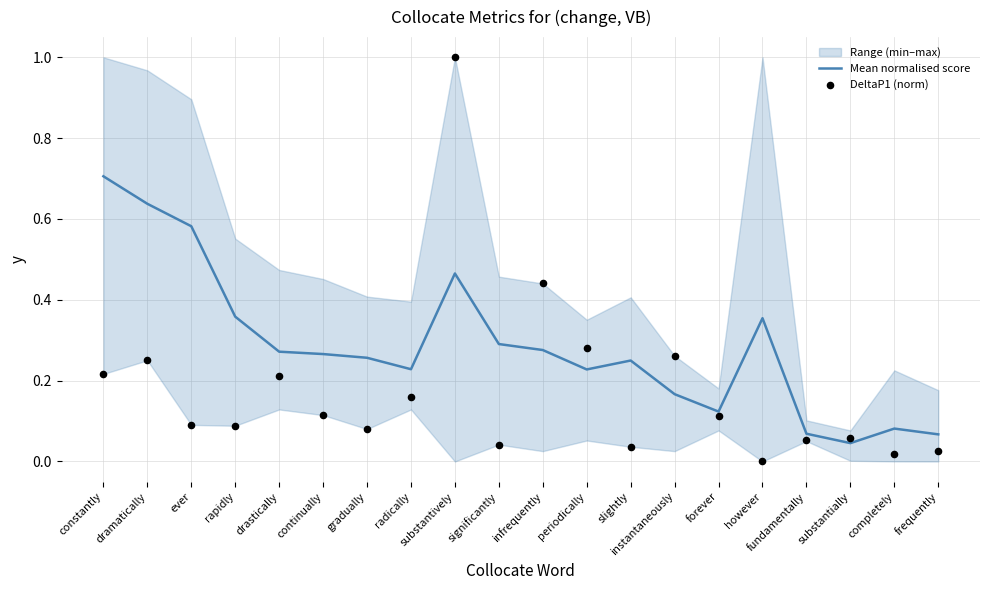

At which category is the sum across all series the highest?

substantively